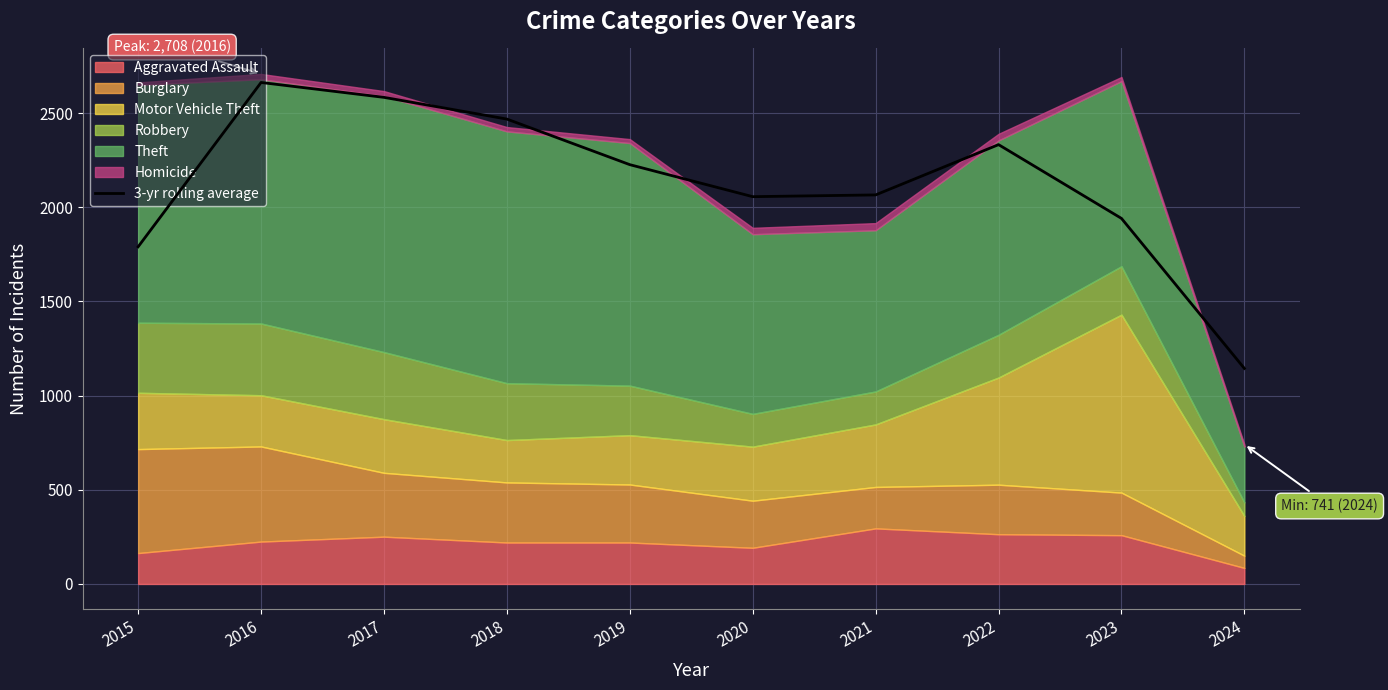

What is the value of the 4th point from the left?

2468.3